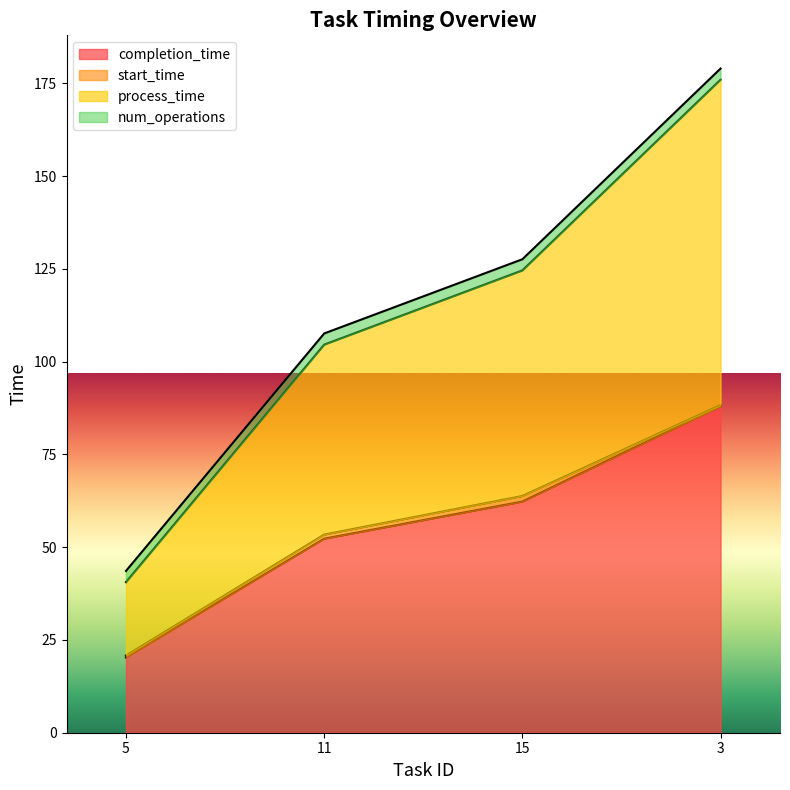

Does the chart have visible grid lines?

No